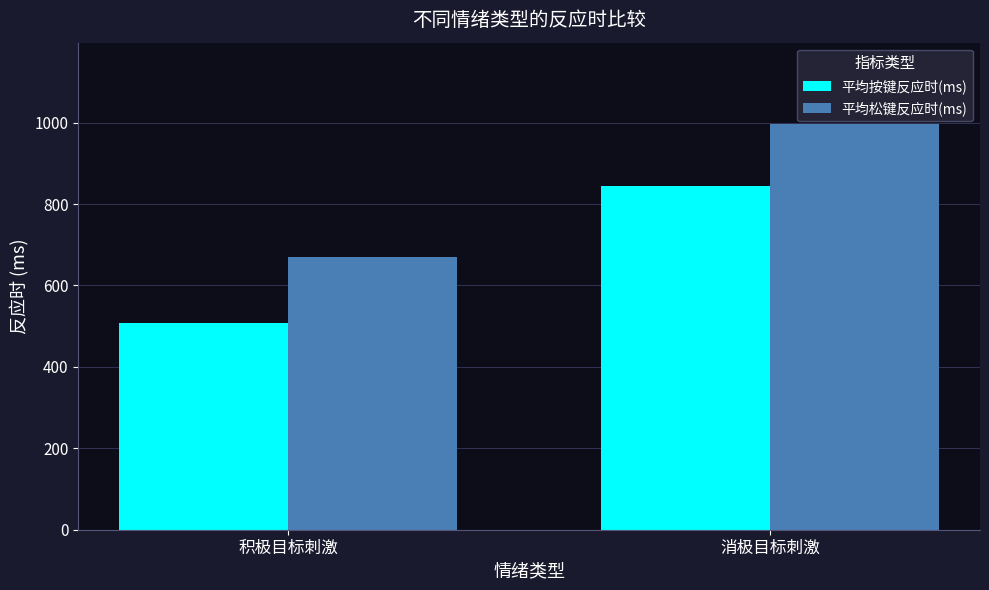

Between 积极目标刺激 and 消极目标刺激, which series saw the biggest shift?

平均按键反应时(ms)